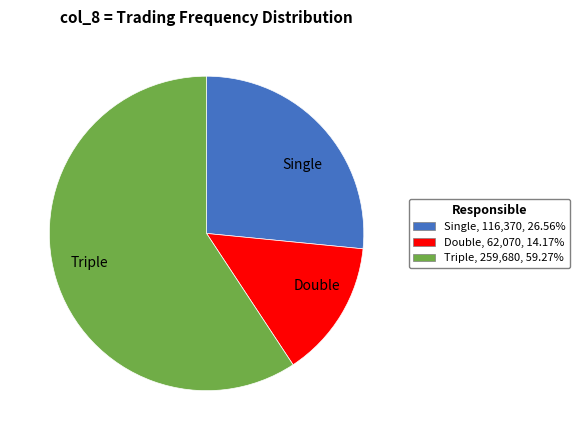

What is the ratio of the value at Single to the value at Triple?

0.4